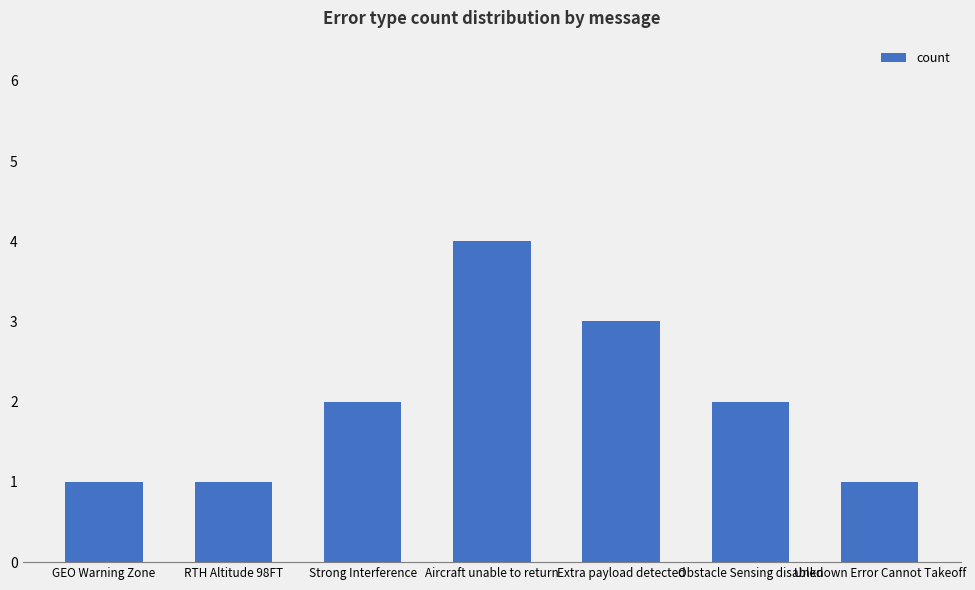

Are the bars grouped side by side (vs. stacked)?

No